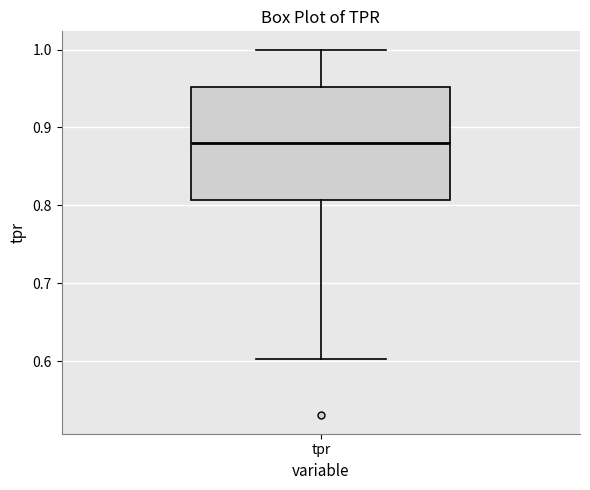

Where does the lower whisker of the box for tpr end on the y-axis? The values are not printed on the chart, so give them approximately, as read against the axis.

0.60